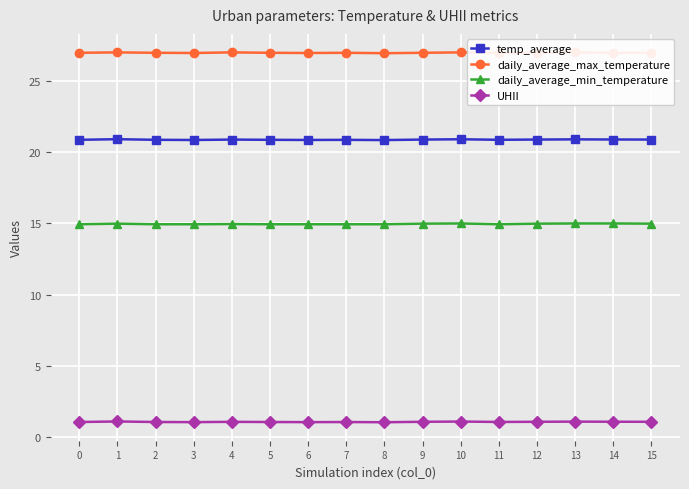

What is the difference between the highest and lowest values at 9?

25.9